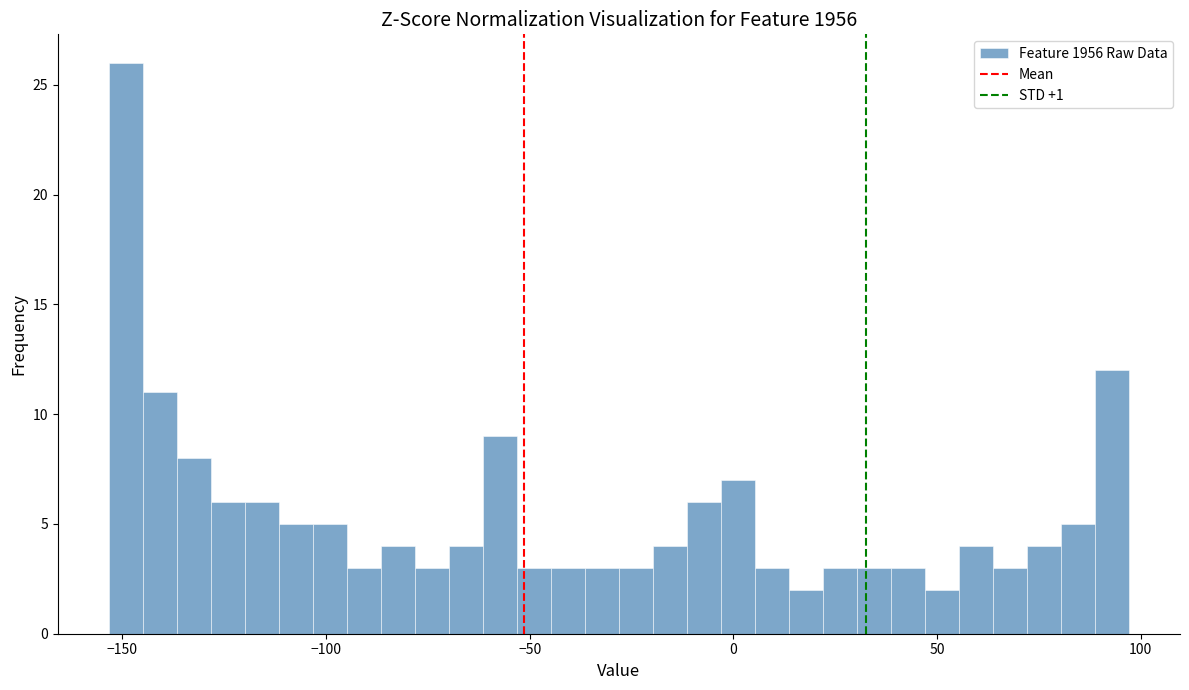

Around what value on the x-axis is the tallest bar? Give the approximate position of its centre, as read against the axis.

-150